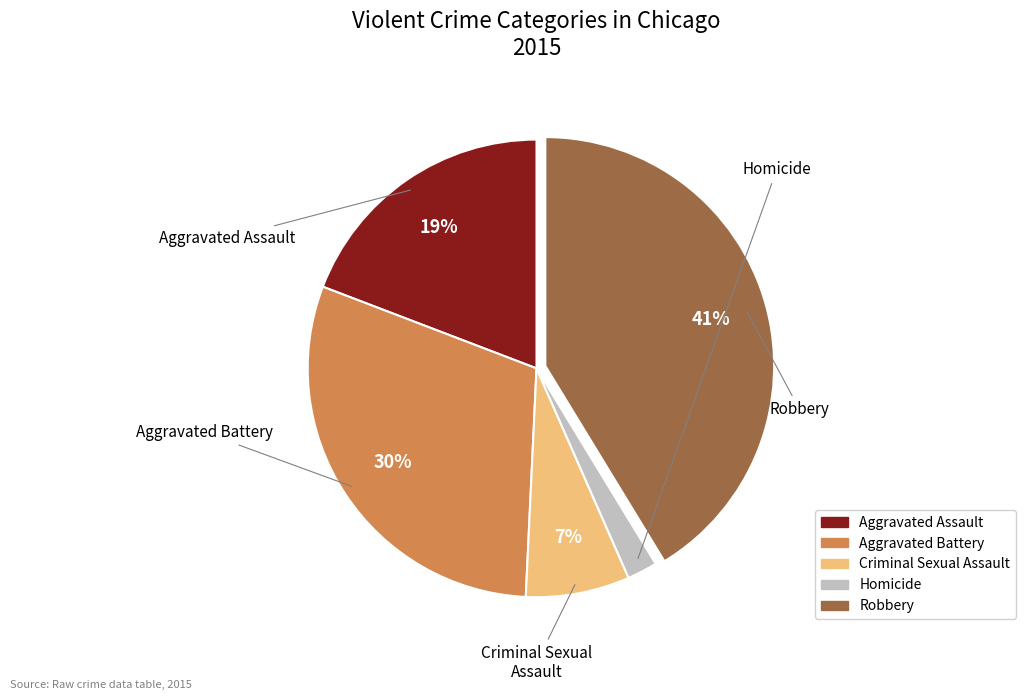

How many slices are in this pie chart?

5